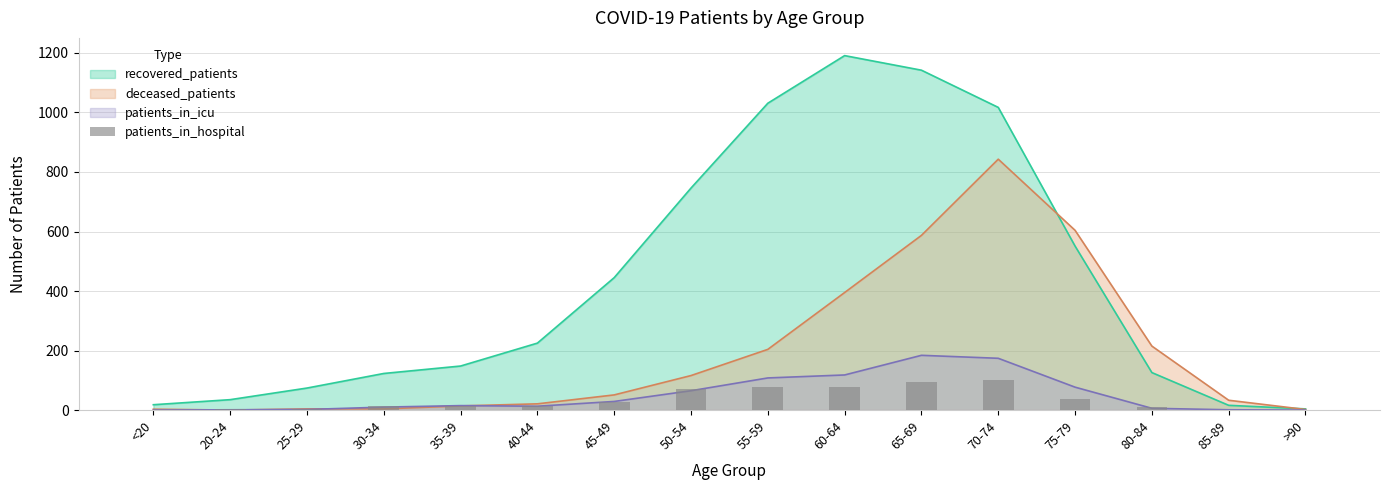

Are the bars grouped side by side (vs. stacked)?

No